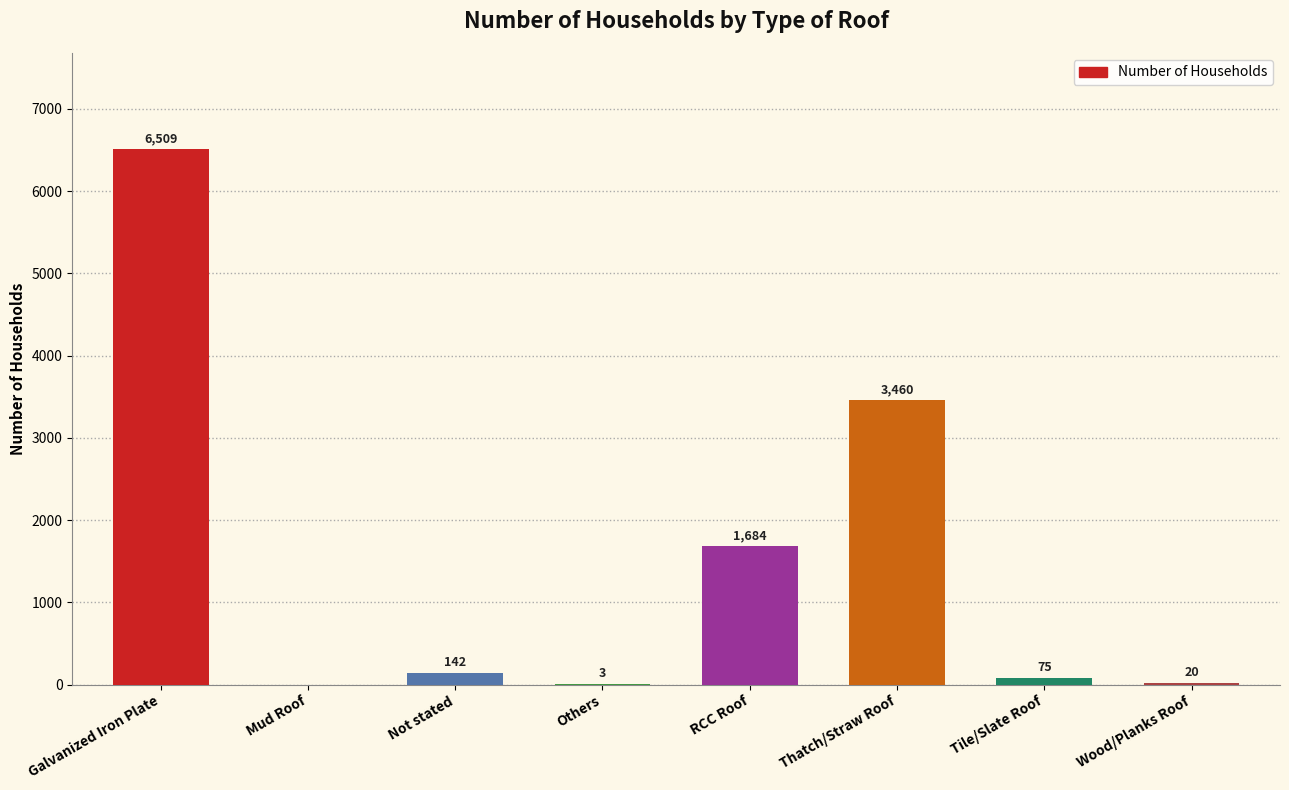

What is the change in value from Galvanized Iron Plate to Thatch/Straw Roof?

-3049